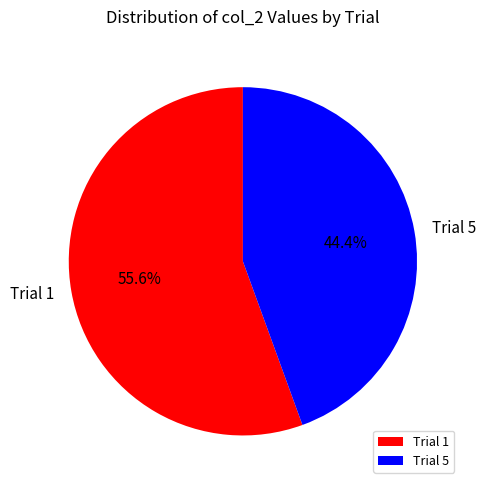

How many segments does this pie chart have?

2